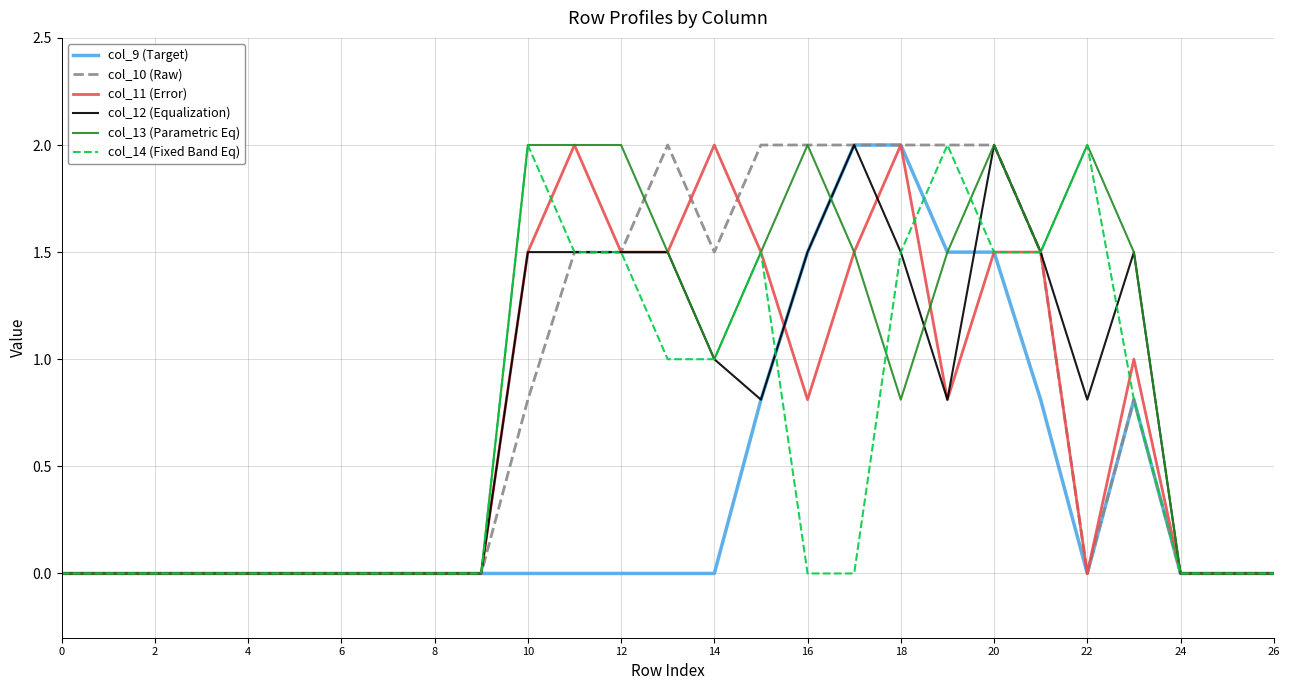

What is the highest value of the col_13 (Parametric Eq) series?

2.0